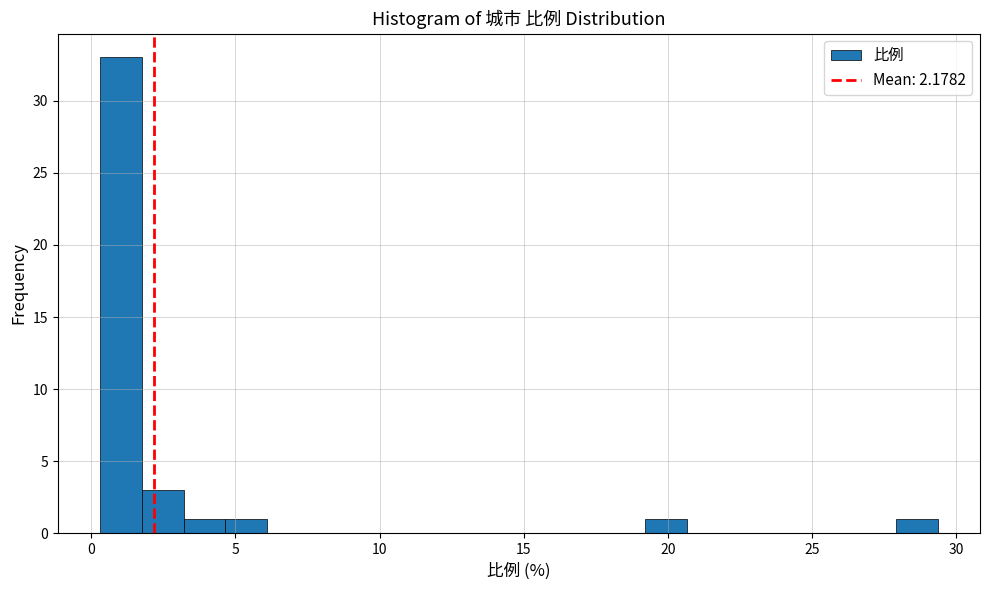

Around what value on the x-axis is the tallest bar? Give the approximate position of its centre, as read against the axis.

1.0